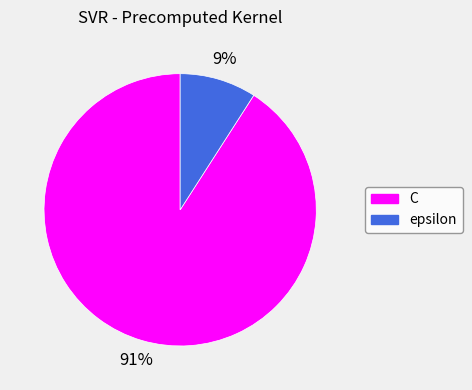

Which slice is the smallest?

epsilon